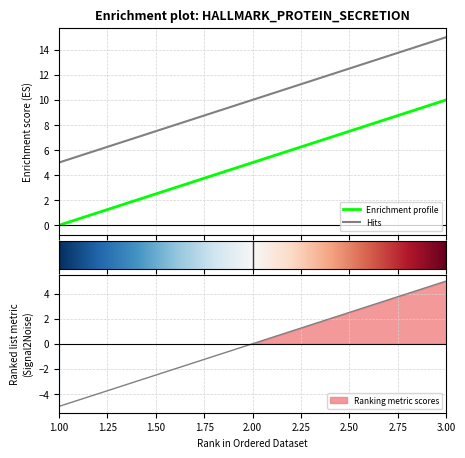

Reading left to right, what are all the values shown in this chart?

e: 0	5	10
l: 5	10	15